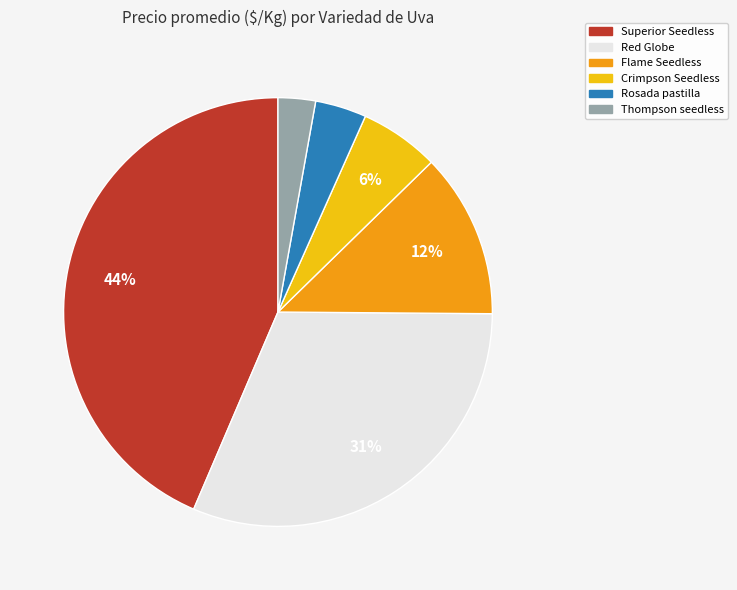

The Superior Seedless slice represents 1% of the pie. True or false?

False